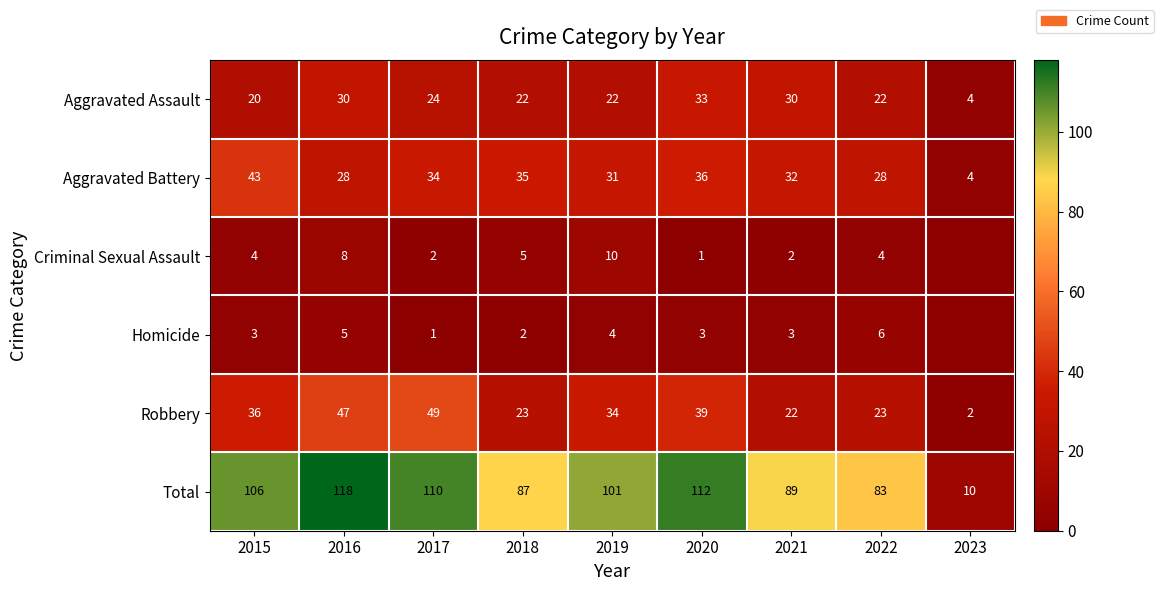

What is the approximate value of Robbery at 2016, to the nearest 10?

50